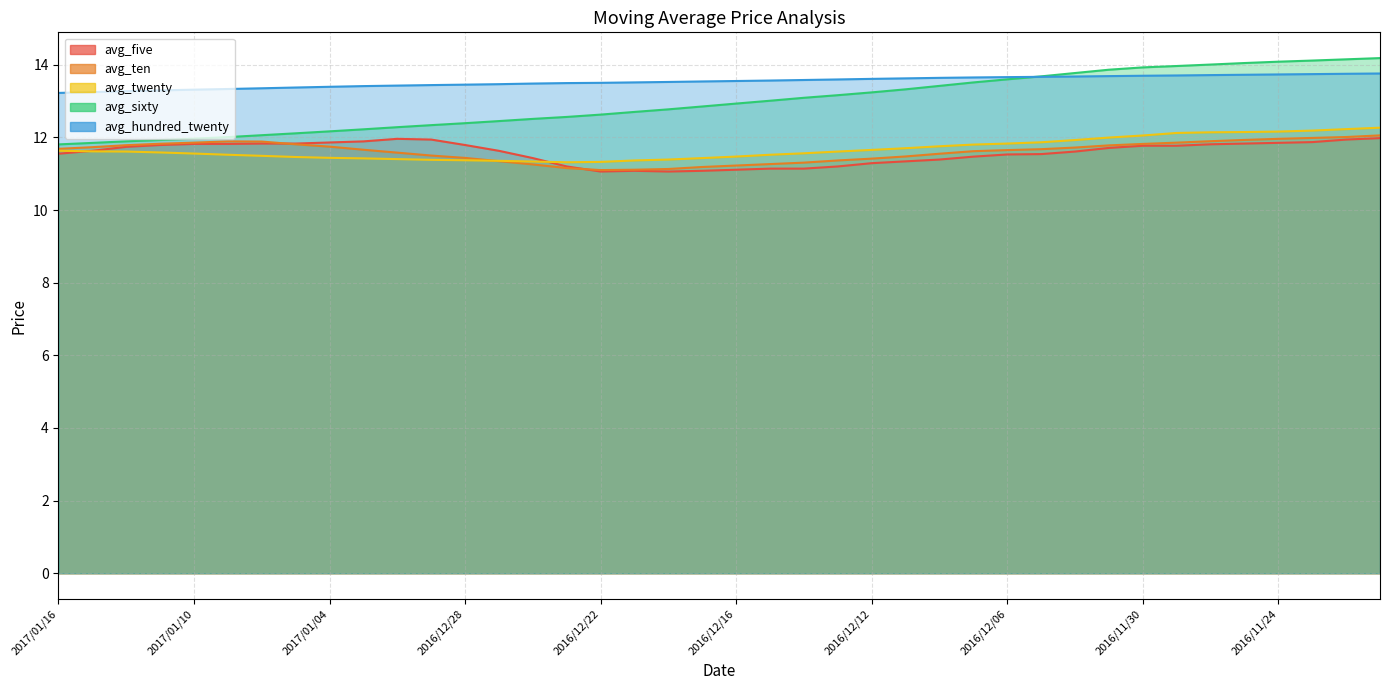

What is the total value across all series at 2016/11/23?

63.9